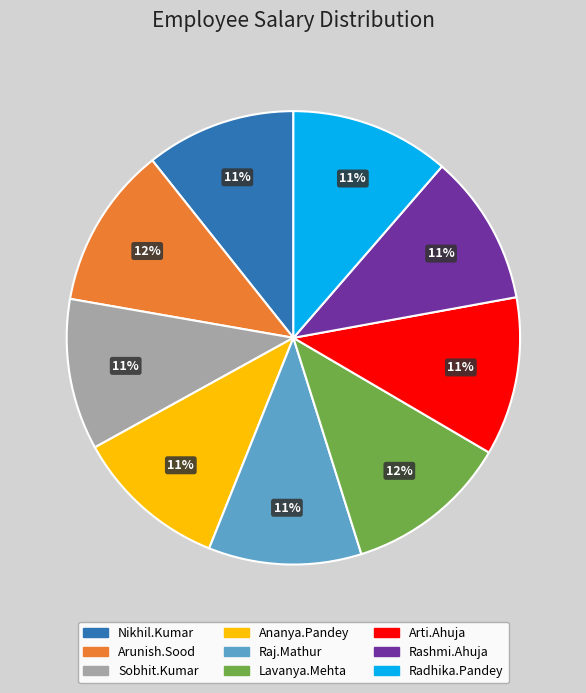

Is the sum of Ananya.Pandey and Radhika.Pandey greater than half?

No